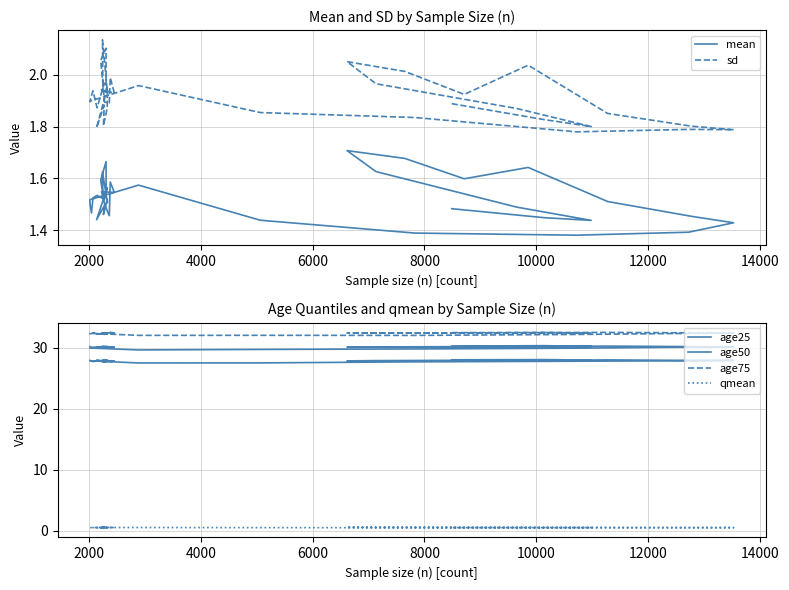

What is the value of the qmean point at the 18th from the left?

0.5